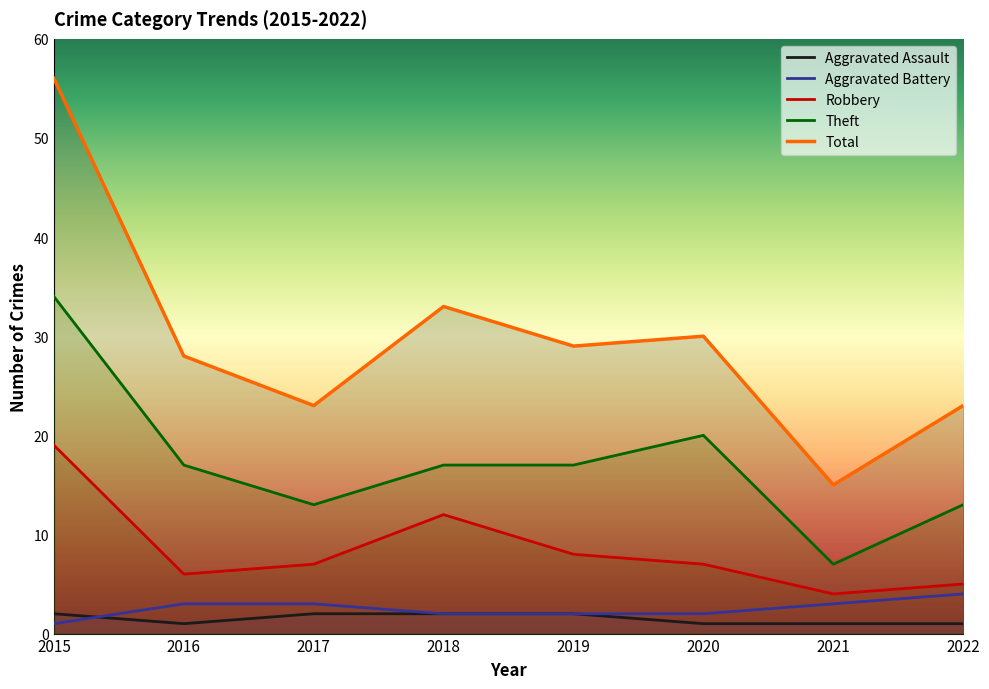

What are all the series names shown in the legend?

Aggravated Assault, Aggravated Battery, Robbery, Theft, Total